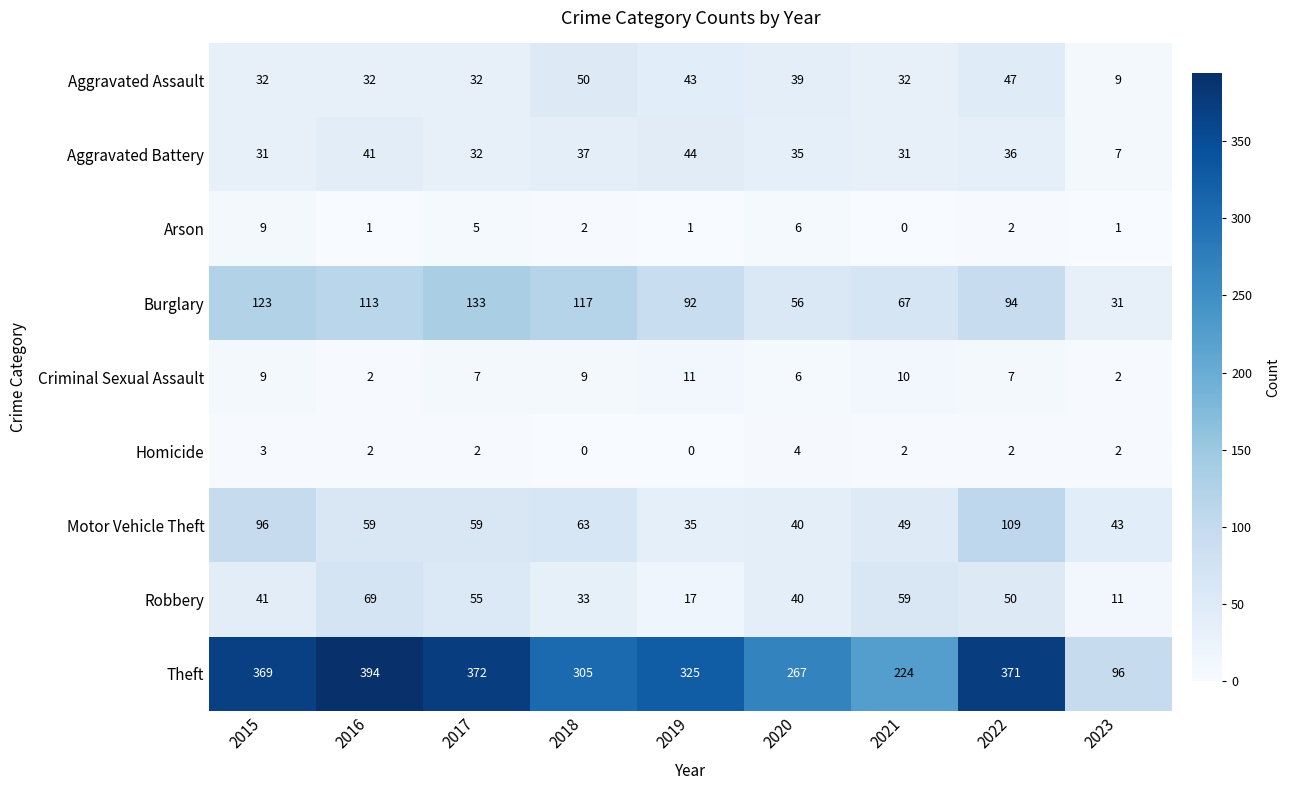

True or false: Robbery has a value of 27 at 2015.

False